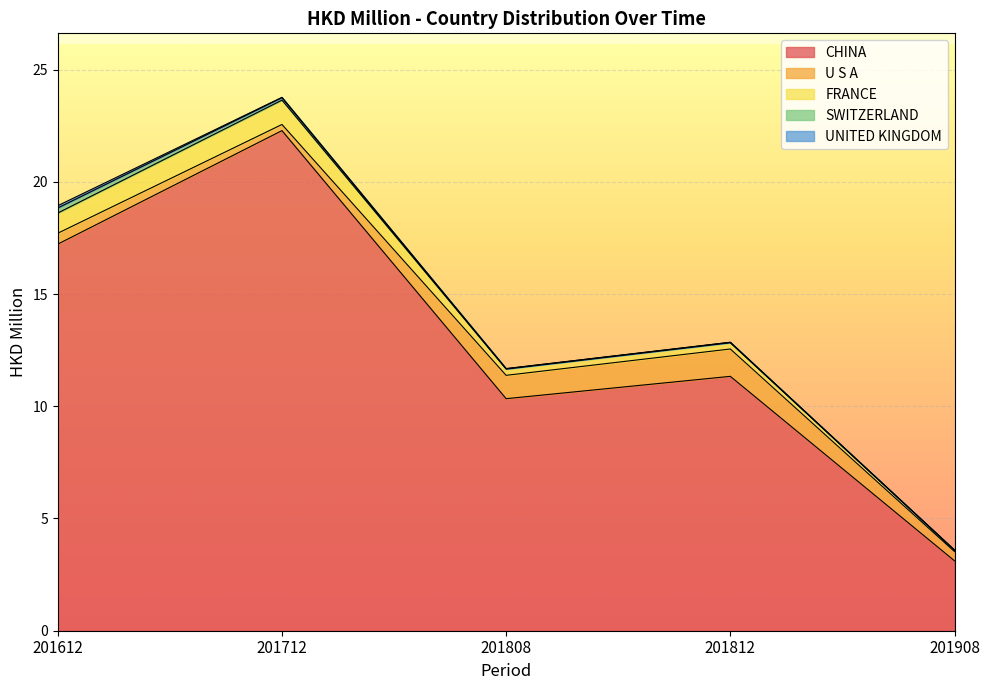

At which category does CHINA reach its first local peak?

201712